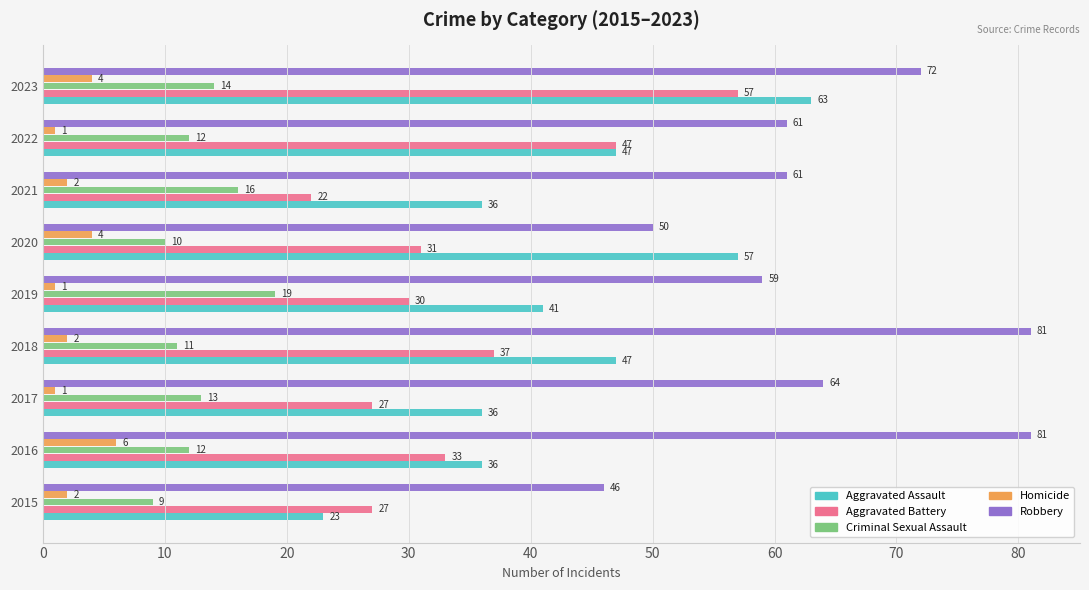

Where is Aggravated Battery nearest to the value 39?

2018